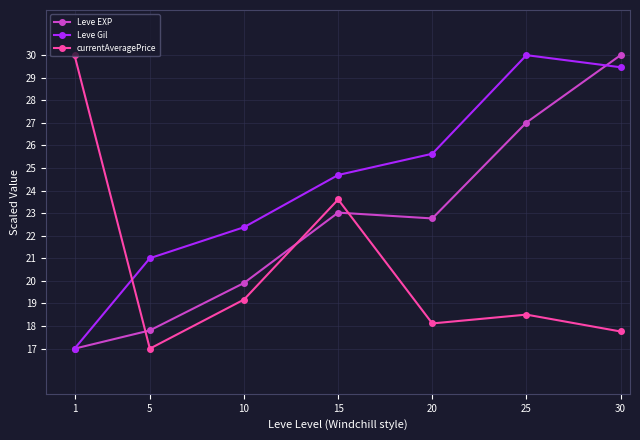

How many times do currentAveragePrice and Leve Gil cross each other?

1